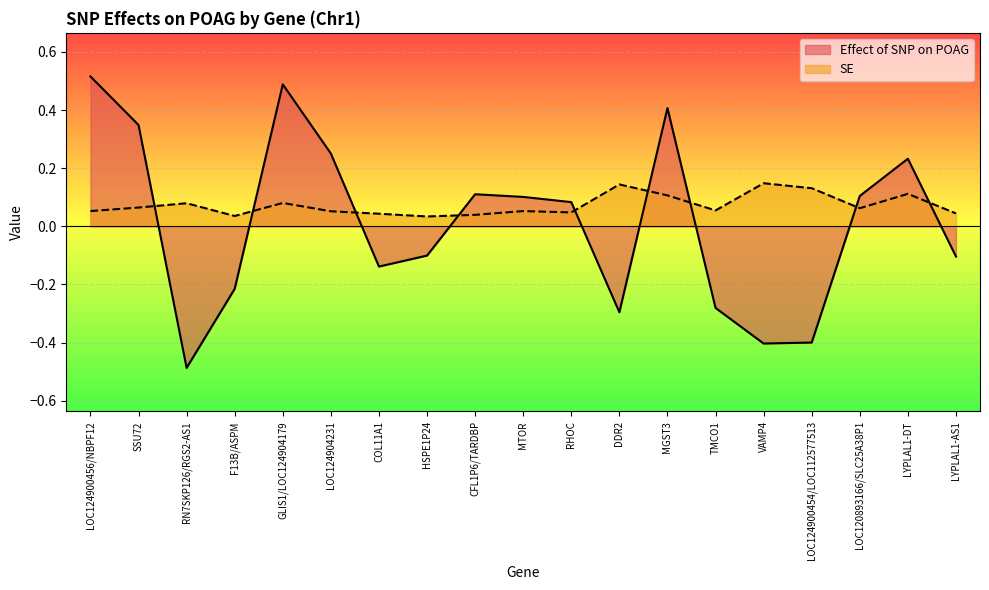

At which label is SE closest to 0?

HSPE1P24